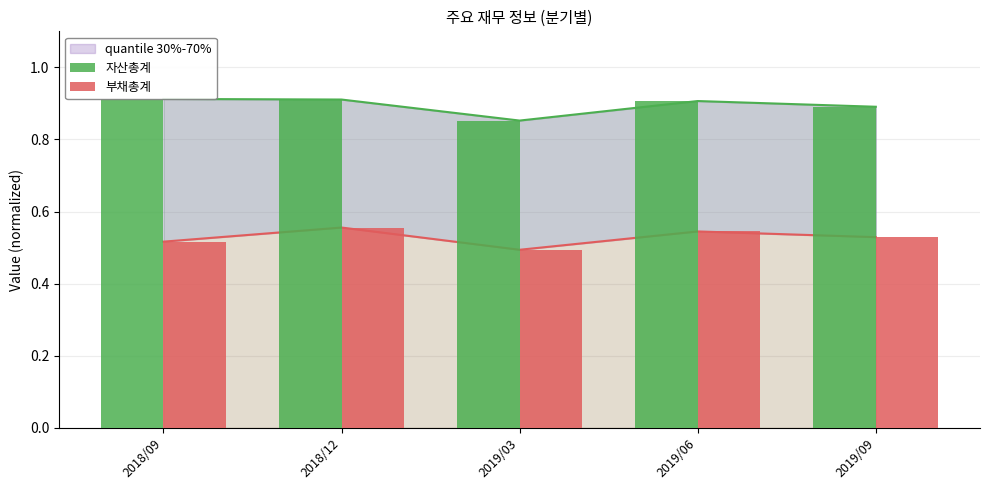

How many distinct data groups are displayed?

2